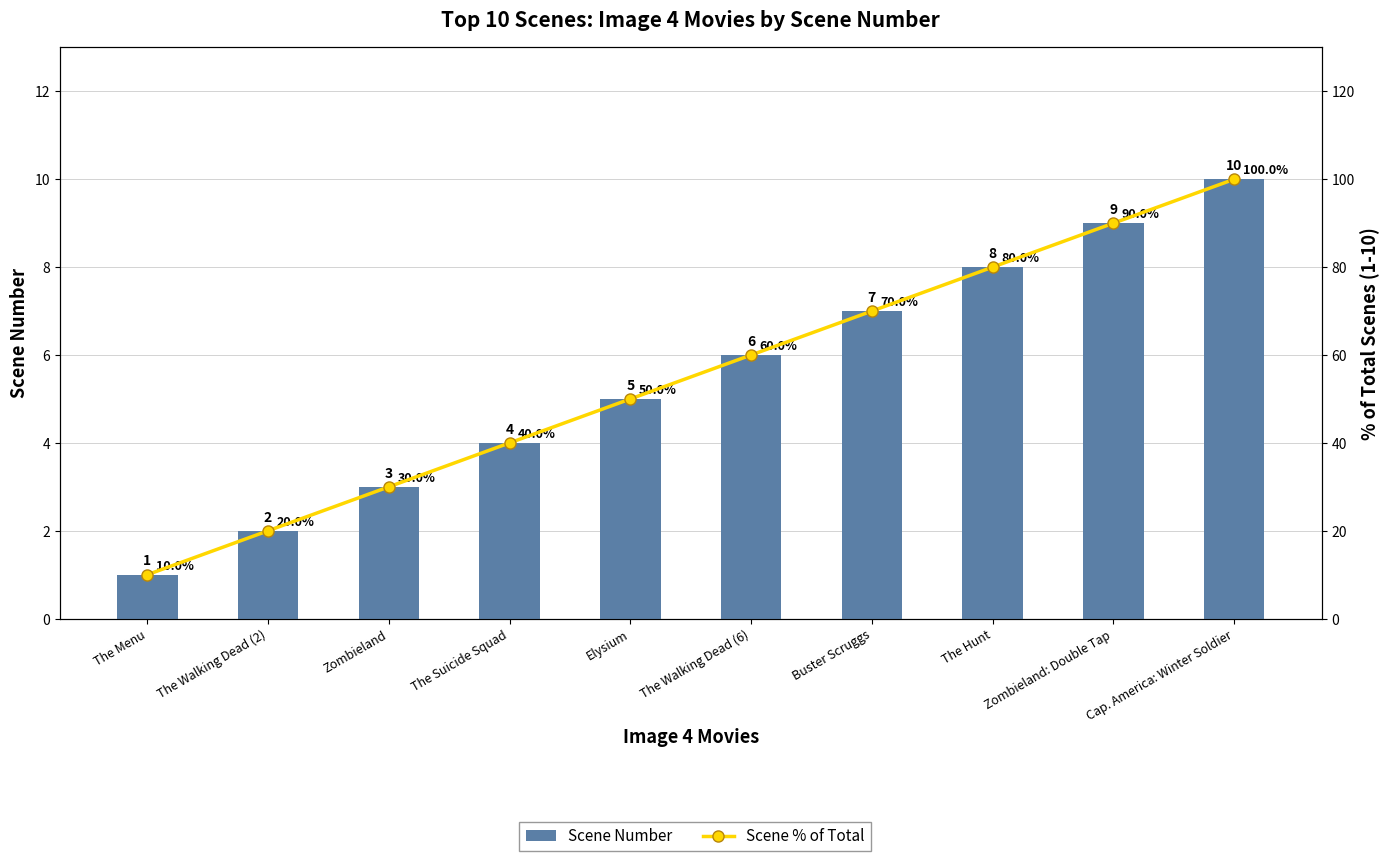

What is the approximate value of Scene % of Total at Elysium?

50